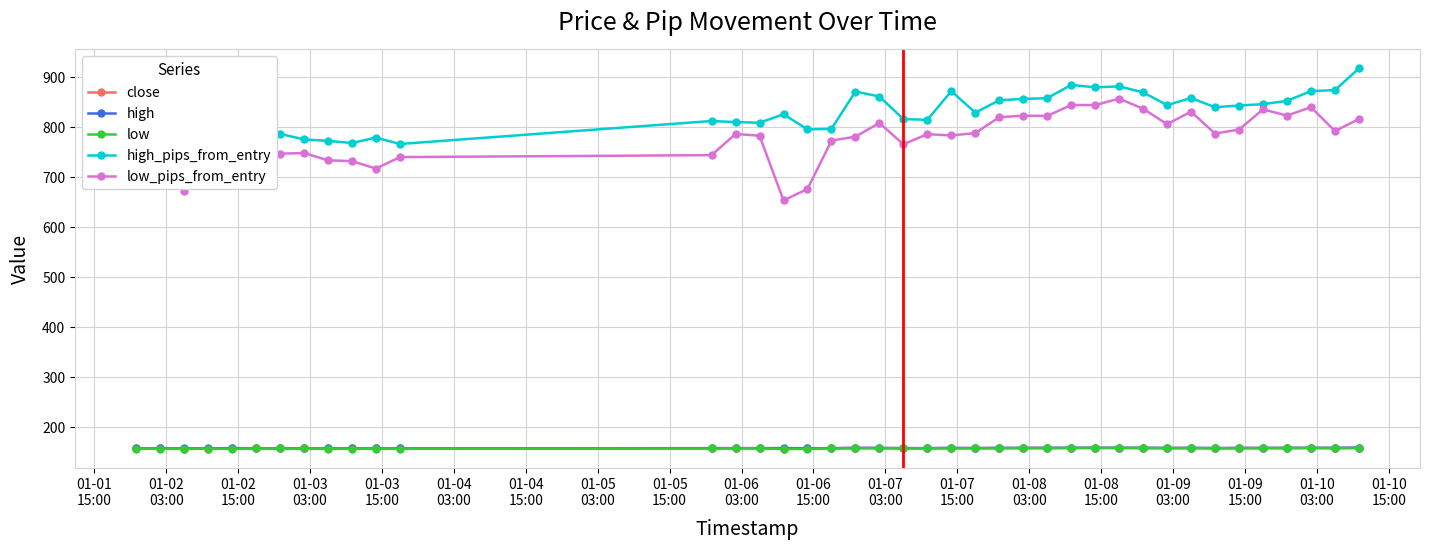

How many lines are shown in the chart?

5